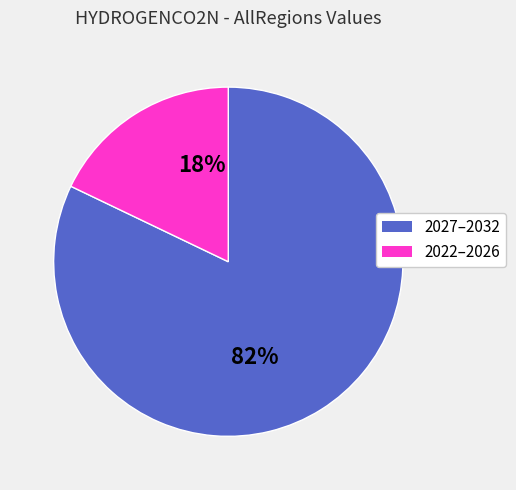

Is the sum of 2022–2026 and 2027–2032 greater than half?

Yes